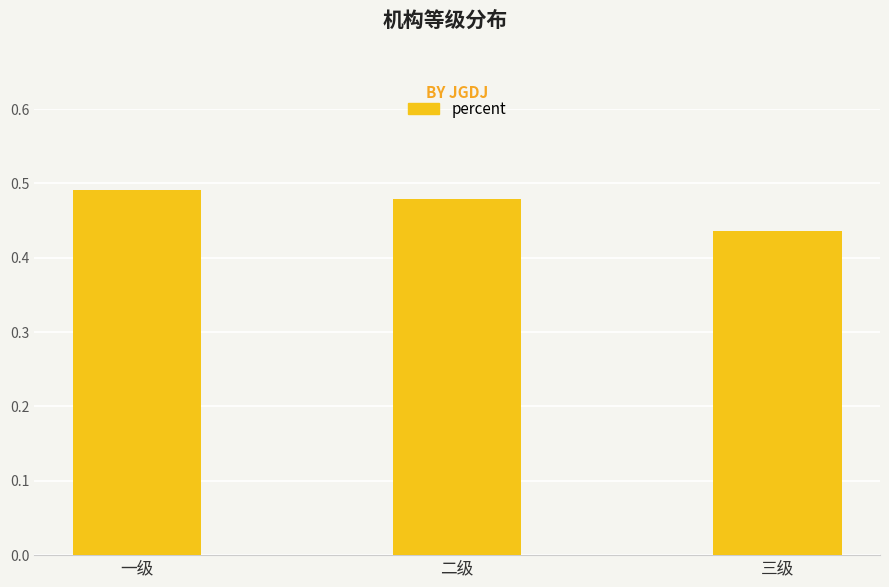

What position from the left is 一级?

1